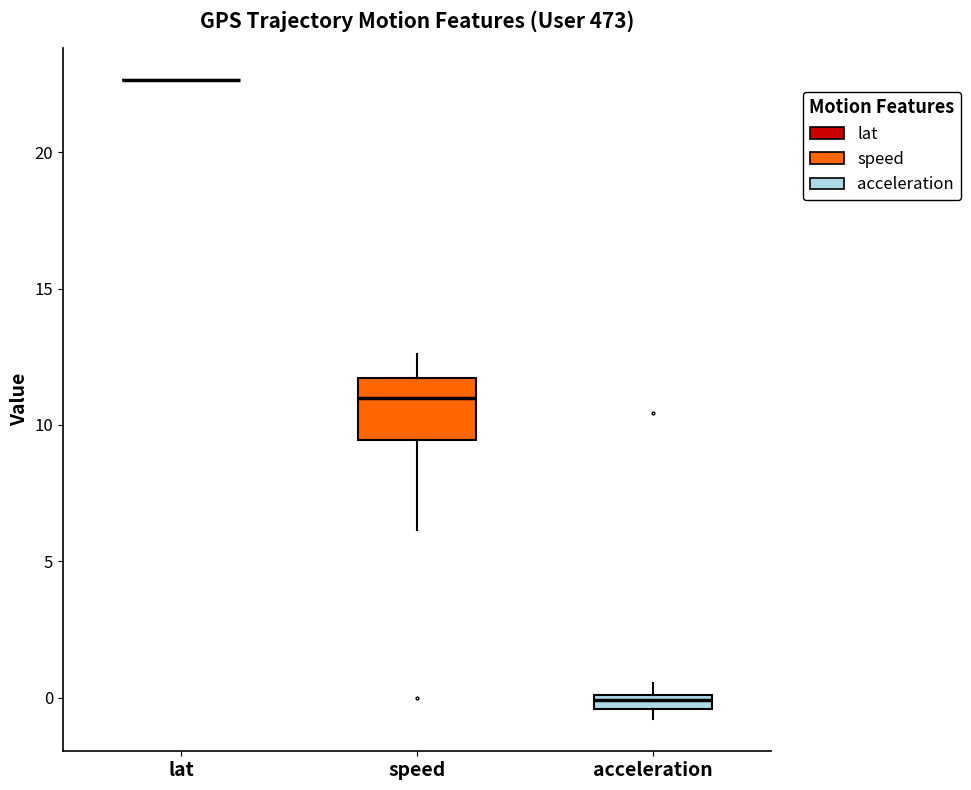

Comparing the boxes themselves (not the whiskers), which one is the tallest?

speed